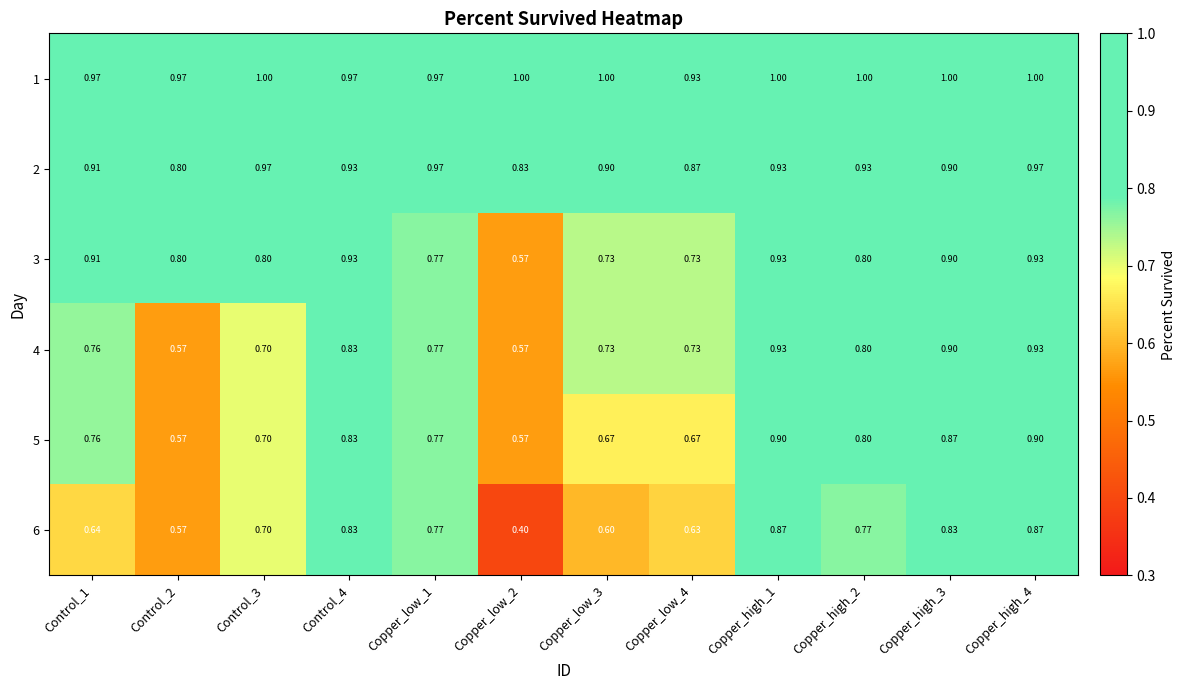

What is the total value across all series at Copper_high_3?

5.4